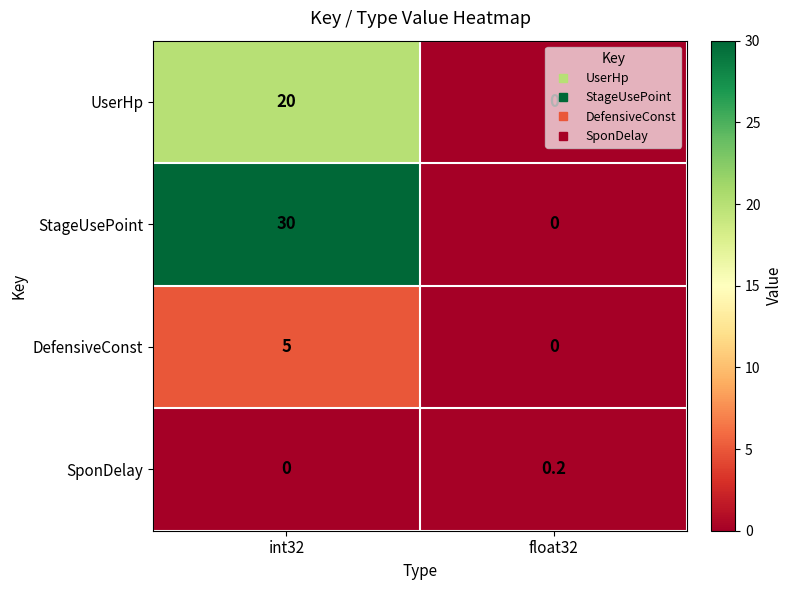

How many values in DefensiveConst are above zero?

1